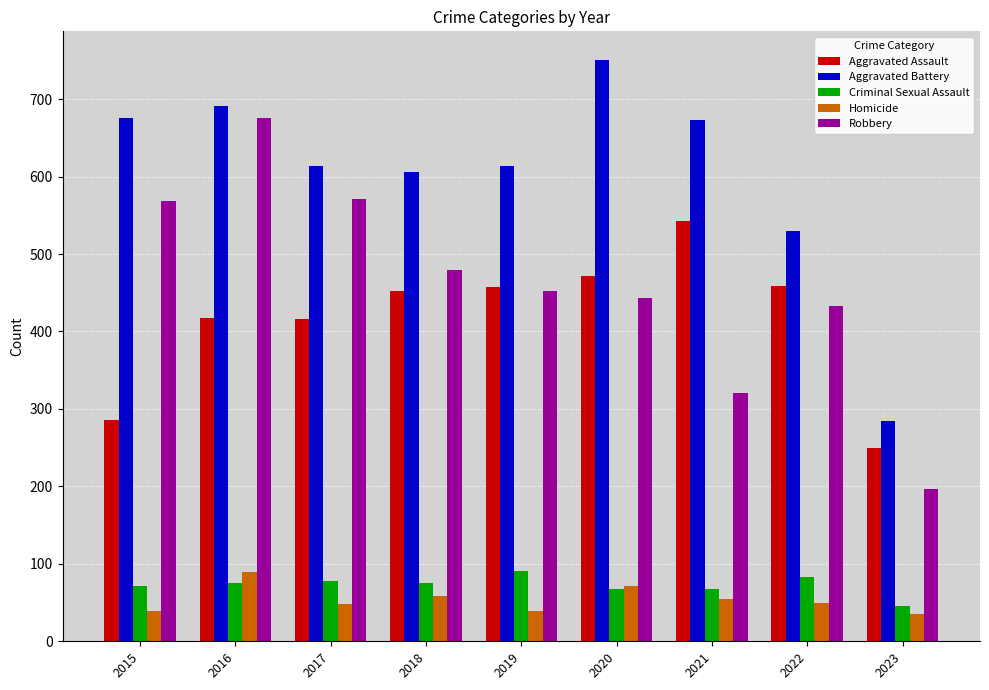

At which category is the sum across all series the highest?

2016